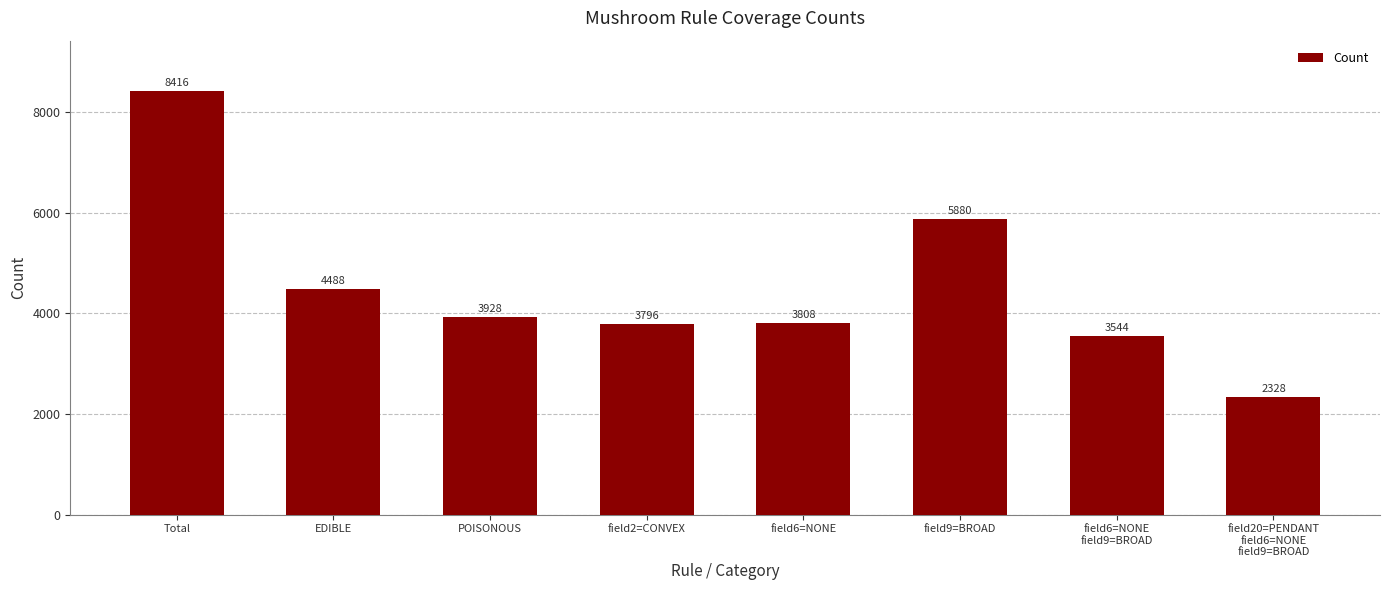

How many data points does each series have?

8